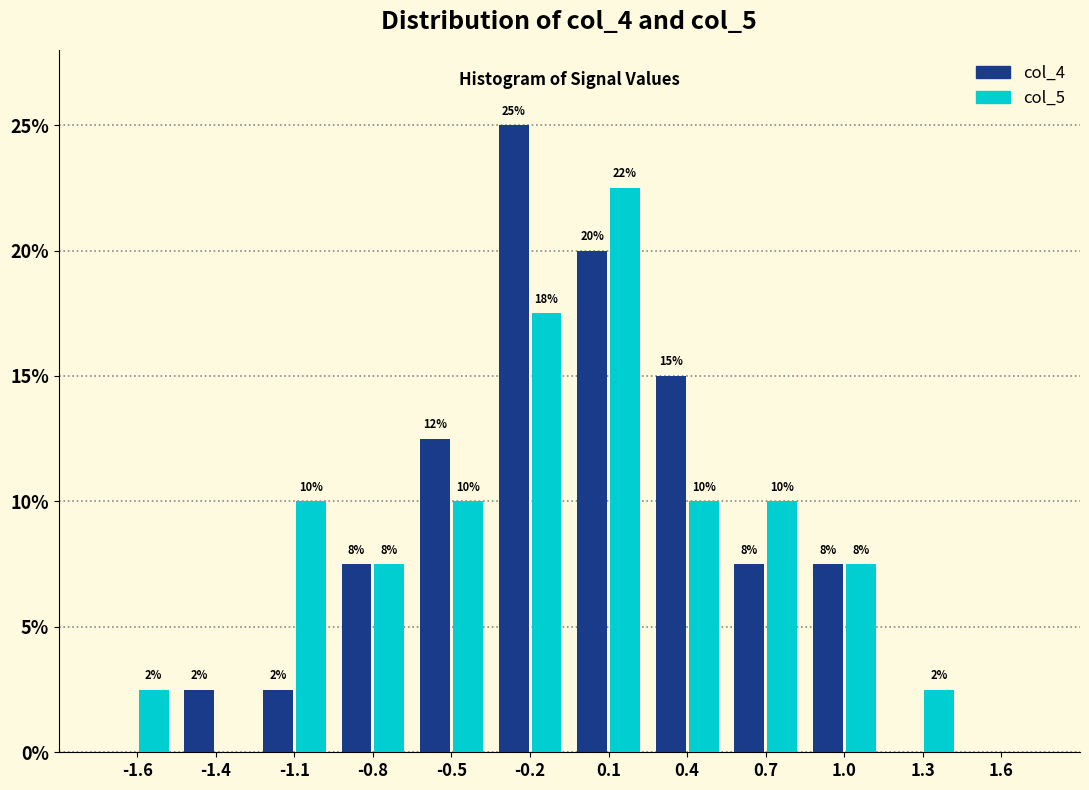

Are the bars grouped side by side (vs. stacked)?

Yes